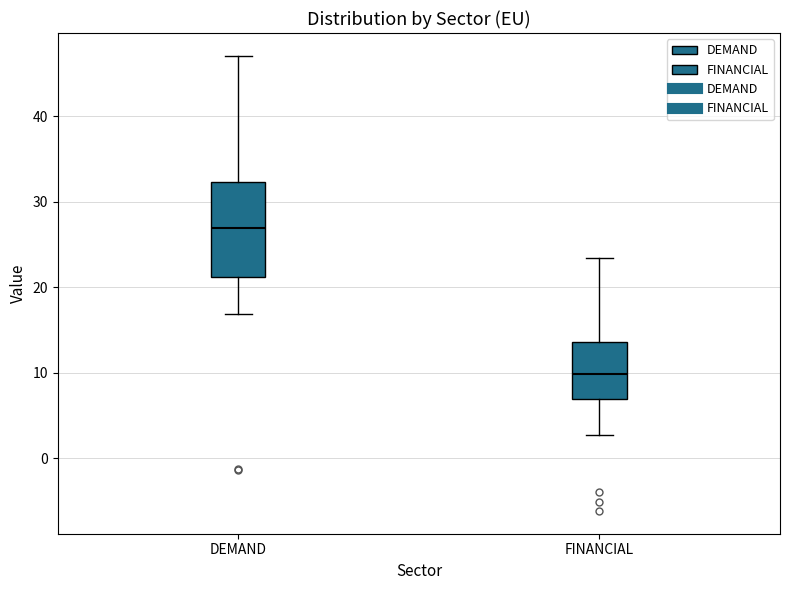

Reading left to right, read every box against the y-axis: the position of its median line, the range the box covers, and the ends of its whiskers. The values are not printed on the chart, so give them approximately, as read against the axis.

DEMAND: median 27, box 21 to 32, whiskers 17 to 47
FINANCIAL: median 10, box 7 to 14, whiskers 3 to 23